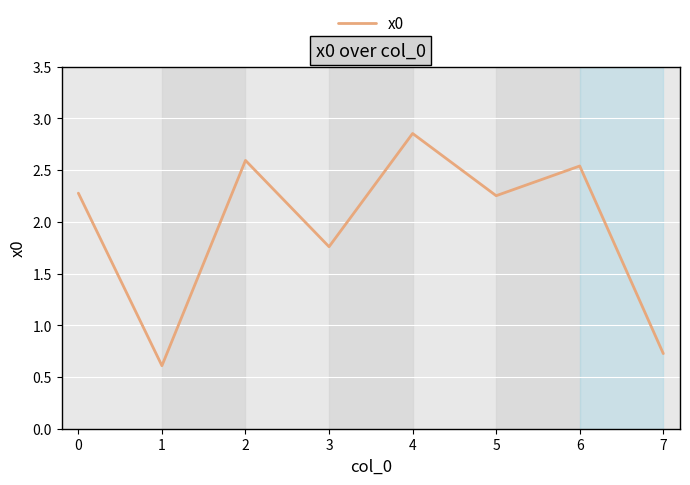

What is the average value?

2.0